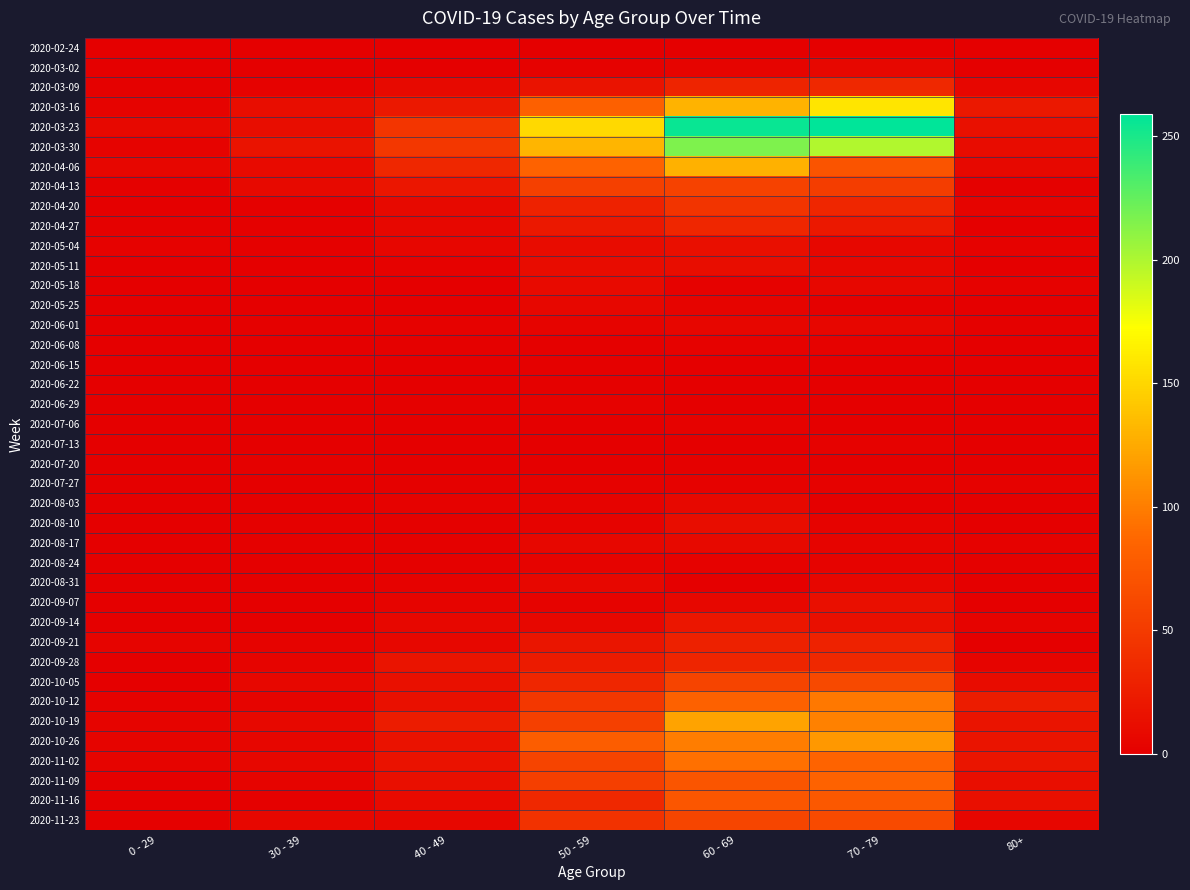

Reading left to right, extract all data points from this chart.

2020-02-24: 0 - 29=0	30 - 39=0	40 - 49=1	50 - 59=1	60 - 69=1	70 - 79=1	80+=0
2020-03-02: 0 - 29=0	30 - 39=1	40 - 49=1	50 - 59=3	60 - 69=5	70 - 79=7	80+=1
2020-03-09: 0 - 29=2	30 - 39=3	40 - 49=9	50 - 59=17	60 - 69=31	70 - 79=35	80+=6
2020-03-16: 0 - 29=4	30 - 39=12	40 - 49=21	50 - 59=81	60 - 69=130	70 - 79=158	80+=21
2020-03-23: 0 - 29=8	30 - 39=12	40 - 49=46	50 - 59=151	60 - 69=255	70 - 79=259	80+=15
2020-03-30: 0 - 29=4	30 - 39=17	40 - 49=47	50 - 59=131	60 - 69=216	70 - 79=199	80+=11
2020-04-06: 0 - 29=6	30 - 39=10	40 - 49=34	50 - 59=83	60 - 69=129	70 - 79=71	80+=8
2020-04-13: 0 - 29=2	30 - 39=9	40 - 49=20	50 - 59=55	60 - 69=56	70 - 79=52	80+=2
2020-04-20: 0 - 29=1	30 - 39=2	40 - 49=9	50 - 59=30	60 - 69=45	70 - 79=33	80+=5
2020-04-27: 0 - 29=2	30 - 39=2	40 - 49=7	50 - 59=21	60 - 69=33	70 - 79=21	80+=0
2020-05-04: 0 - 29=3	30 - 39=2	40 - 49=6	50 - 59=11	60 - 69=14	70 - 79=7	80+=3
2020-05-11: 0 - 29=1	30 - 39=0	40 - 49=3	50 - 59=11	60 - 69=12	70 - 79=7	80+=0
2020-05-18: 0 - 29=0	30 - 39=1	40 - 49=0	50 - 59=10	60 - 69=3	70 - 79=7	80+=3
2020-05-25: 0 - 29=0	30 - 39=0	40 - 49=1	50 - 59=7	60 - 69=5	70 - 79=2	80+=1
2020-06-01: 0 - 29=0	30 - 39=2	40 - 49=3	50 - 59=5	60 - 69=6	70 - 79=6	80+=2
2020-06-08: 0 - 29=0	30 - 39=0	40 - 49=2	50 - 59=2	60 - 69=3	70 - 79=3	80+=0
2020-06-15: 0 - 29=0	30 - 39=0	40 - 49=1	50 - 59=2	60 - 69=1	70 - 79=1	80+=1
2020-06-22: 0 - 29=1	30 - 39=0	40 - 49=1	50 - 59=2	60 - 69=0	70 - 79=1	80+=0
2020-06-29: 0 - 29=0	30 - 39=0	40 - 49=2	50 - 59=3	60 - 69=0	70 - 79=0	80+=0
2020-07-06: 0 - 29=0	30 - 39=1	40 - 49=1	50 - 59=1	60 - 69=3	70 - 79=0	80+=0
2020-07-13: 0 - 29=0	30 - 39=0	40 - 49=0	50 - 59=0	60 - 69=0	70 - 79=3	80+=0
2020-07-20: 0 - 29=1	30 - 39=2	40 - 49=1	50 - 59=1	60 - 69=2	70 - 79=1	80+=1
2020-07-27: 0 - 29=0	30 - 39=0	40 - 49=2	50 - 59=3	60 - 69=3	70 - 79=3	80+=3
2020-08-03: 0 - 29=1	30 - 39=0	40 - 49=3	50 - 59=4	60 - 69=8	70 - 79=1	80+=1
2020-08-10: 0 - 29=1	30 - 39=2	40 - 49=2	50 - 59=4	60 - 69=12	70 - 79=4	80+=1
2020-08-17: 0 - 29=0	30 - 39=2	40 - 49=2	50 - 59=7	60 - 69=9	70 - 79=5	80+=3
2020-08-24: 0 - 29=0	30 - 39=0	40 - 49=2	50 - 59=4	60 - 69=3	70 - 79=4	80+=2
2020-08-31: 0 - 29=0	30 - 39=0	40 - 49=3	50 - 59=7	60 - 69=1	70 - 79=6	80+=0
2020-09-07: 0 - 29=0	30 - 39=1	40 - 49=5	50 - 59=4	60 - 69=7	70 - 79=14	80+=0
2020-09-14: 0 - 29=1	30 - 39=1	40 - 49=7	50 - 59=7	60 - 69=20	70 - 79=14	80+=4
2020-09-21: 0 - 29=5	30 - 39=4	40 - 49=7	50 - 59=19	60 - 69=29	70 - 79=30	80+=1
2020-09-28: 0 - 29=0	30 - 39=5	40 - 49=18	50 - 59=24	60 - 69=32	70 - 79=35	80+=5
2020-10-05: 0 - 29=1	30 - 39=7	40 - 49=15	50 - 59=33	60 - 69=58	70 - 79=62	80+=11
2020-10-12: 0 - 29=3	30 - 39=5	40 - 49=15	50 - 59=47	60 - 69=82	70 - 79=97	80+=25
2020-10-19: 0 - 29=5	30 - 39=8	40 - 49=25	50 - 59=55	60 - 69=121	70 - 79=102	80+=18
2020-10-26: 0 - 29=5	30 - 39=6	40 - 49=16	50 - 59=79	60 - 69=100	70 - 79=115	80+=18
2020-11-02: 0 - 29=5	30 - 39=7	40 - 49=16	50 - 59=58	60 - 69=93	70 - 79=84	80+=19
2020-11-09: 0 - 29=1	30 - 39=5	40 - 49=14	50 - 59=54	60 - 69=72	70 - 79=83	80+=13
2020-11-16: 0 - 29=0	30 - 39=2	40 - 49=10	50 - 59=35	60 - 69=73	70 - 79=75	80+=14
2020-11-23: 0 - 29=2	30 - 39=7	40 - 49=7	50 - 59=43	60 - 69=59	70 - 79=63	80+=6